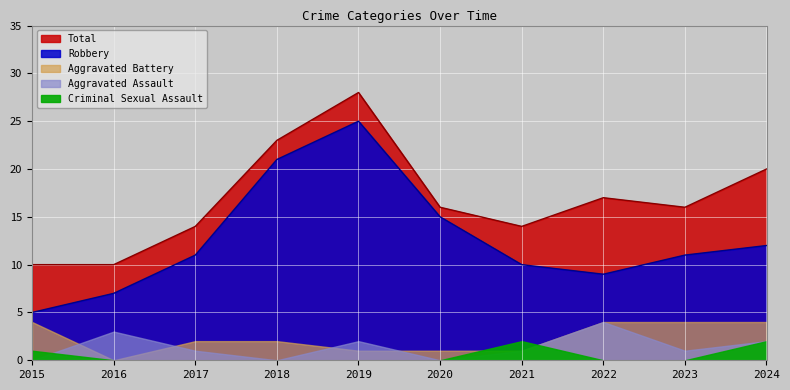

How many intersections are there between Criminal Sexual Assault and Aggravated Battery?

2